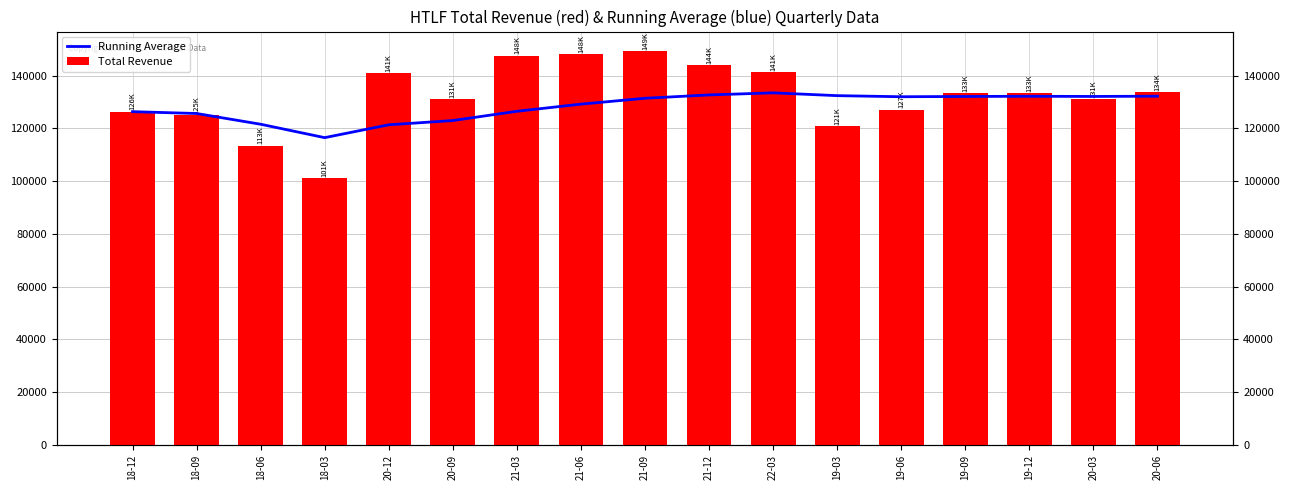

At how many categories does at least one series exceed 101753?

17